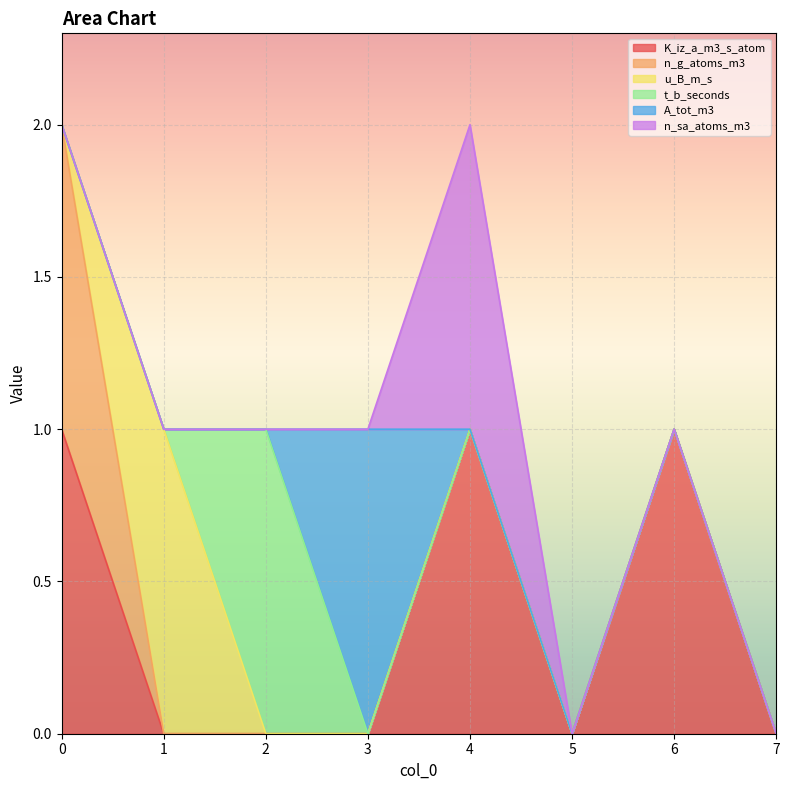

At how many categories does at least one series exceed 0?

6